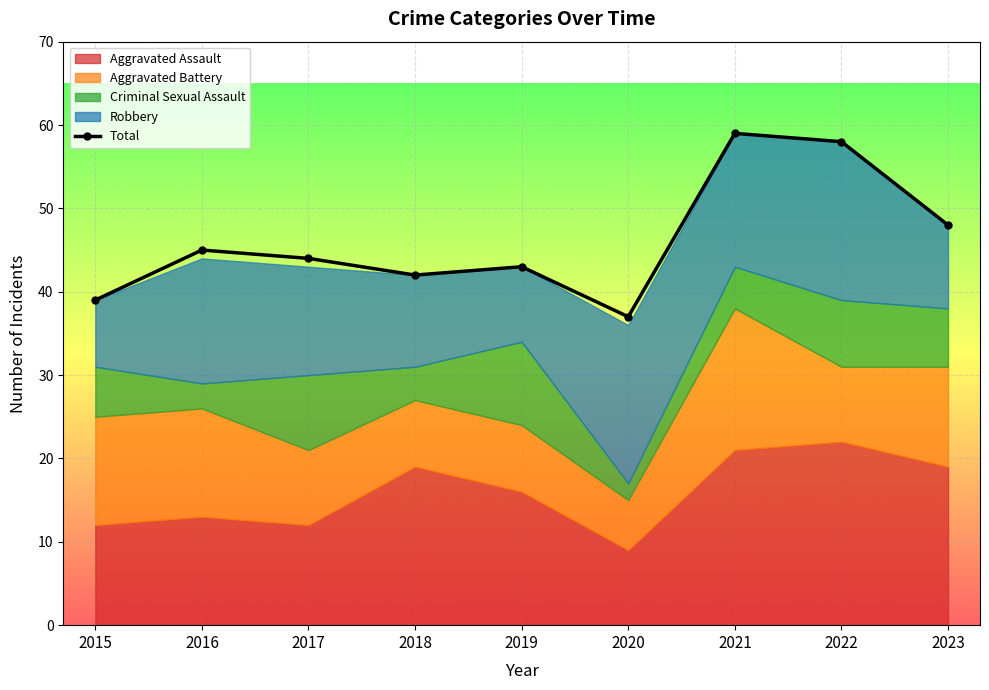

Reading left to right, transcribe all the data shown in this chart.

2015=39	2016=45	2017=44	2018=42	2019=43	2020=37	2021=59	2022=58	2023=48